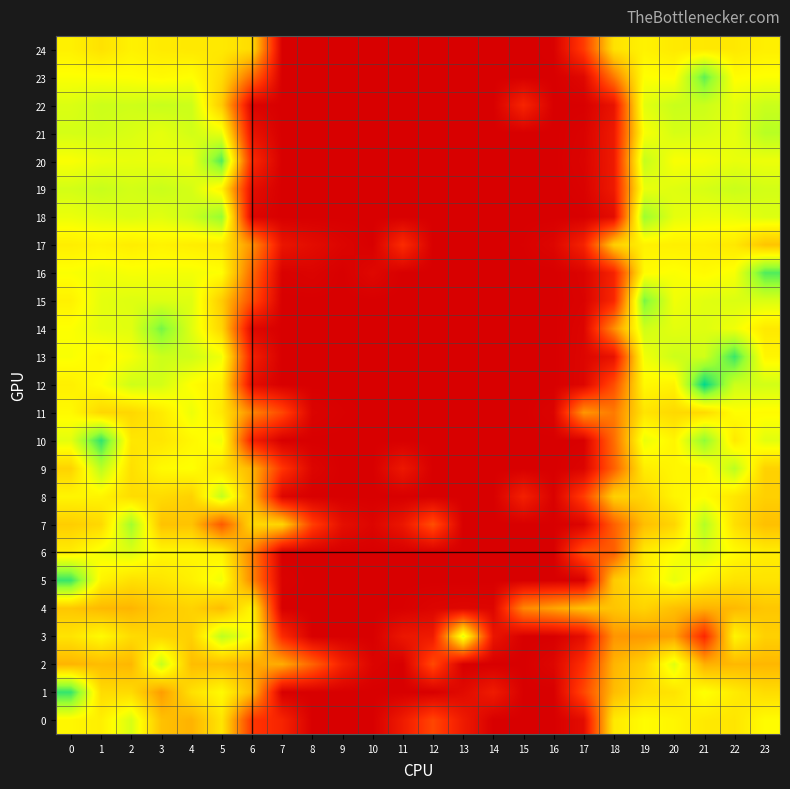

How many data points does each series have?

24